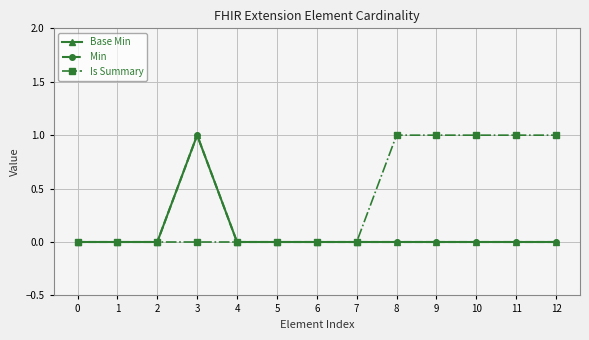

Is this an area chart (filled region under the line)?

No